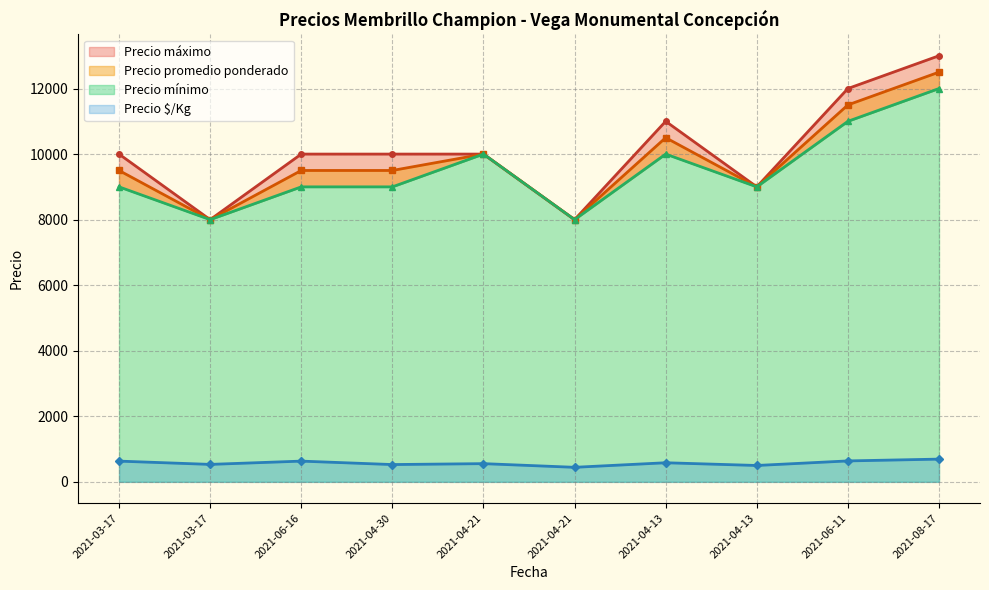

Reading left to right, extract all data points from this chart.

Precio $/Kg: 2021-03-17=633	2021-03-17=533	2021-06-16=633	2021-04-30=528	2021-04-21=556	2021-04-21=444	2021-04-13=583	2021-04-13=500	2021-06-11=639	2021-08-17=694
Precio promedio ponderado: 2021-03-17=9500	2021-03-17=8000	2021-06-16=9500	2021-04-30=9500	2021-04-21=10000	2021-04-21=8000	2021-04-13=10500	2021-04-13=9000	2021-06-11=11500	2021-08-17=12500
Precio máximo: 2021-03-17=10000	2021-03-17=8000	2021-06-16=10000	2021-04-30=10000	2021-04-21=10000	2021-04-21=8000	2021-04-13=11000	2021-04-13=9000	2021-06-11=12000	2021-08-17=13000
Precio mínimo: 2021-03-17=9000	2021-03-17=8000	2021-06-16=9000	2021-04-30=9000	2021-04-21=10000	2021-04-21=8000	2021-04-13=10000	2021-04-13=9000	2021-06-11=11000	2021-08-17=12000